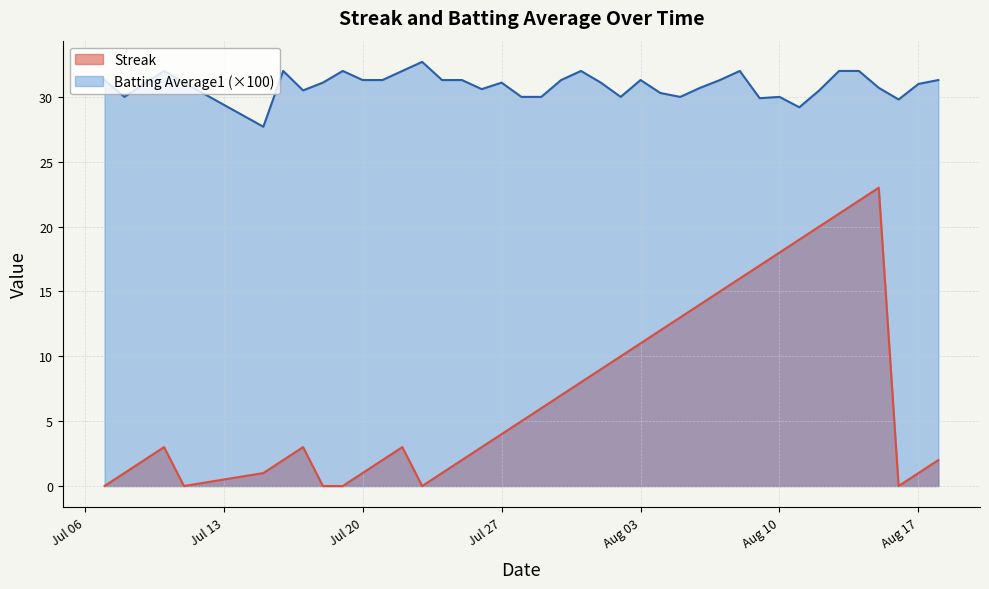

How many lines are shown in the chart?

2